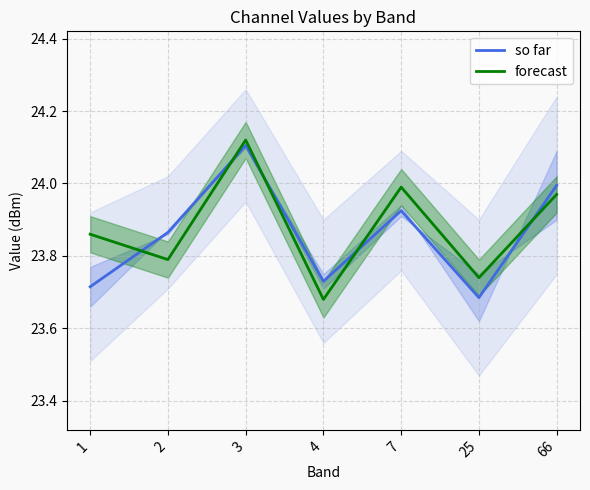

How many times do forecast and so far cross each other?

5